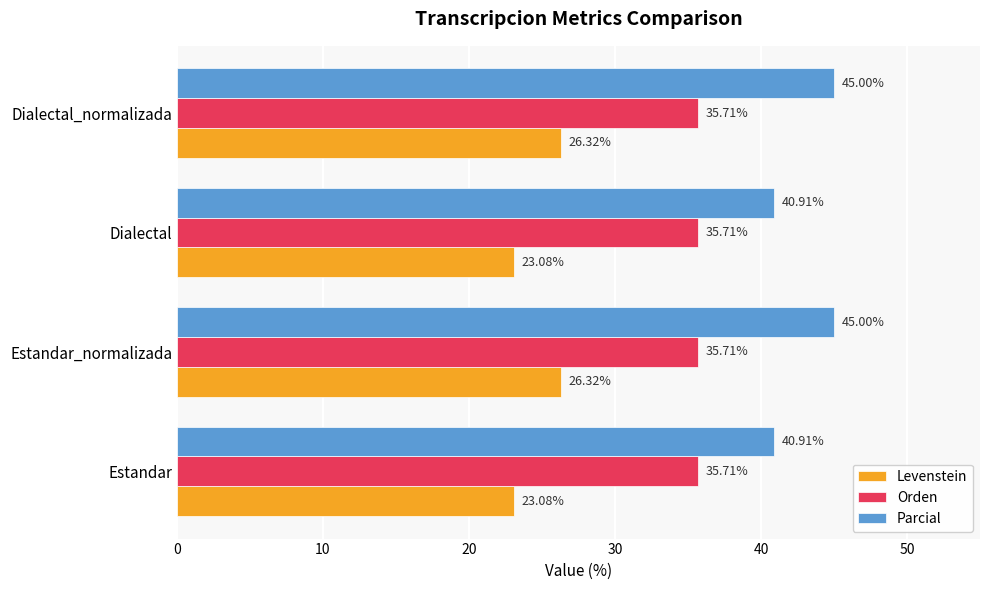

How many data points in Levenstein are above 26?

2